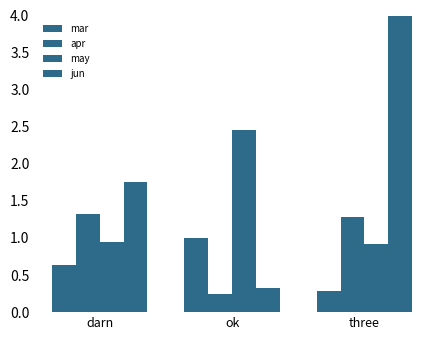

How many bars are there in each group?

4